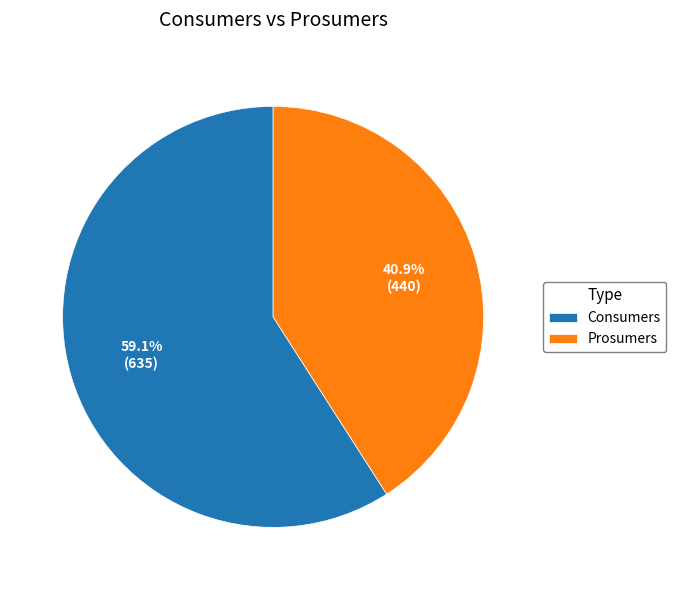

How many segments does this pie chart have?

2